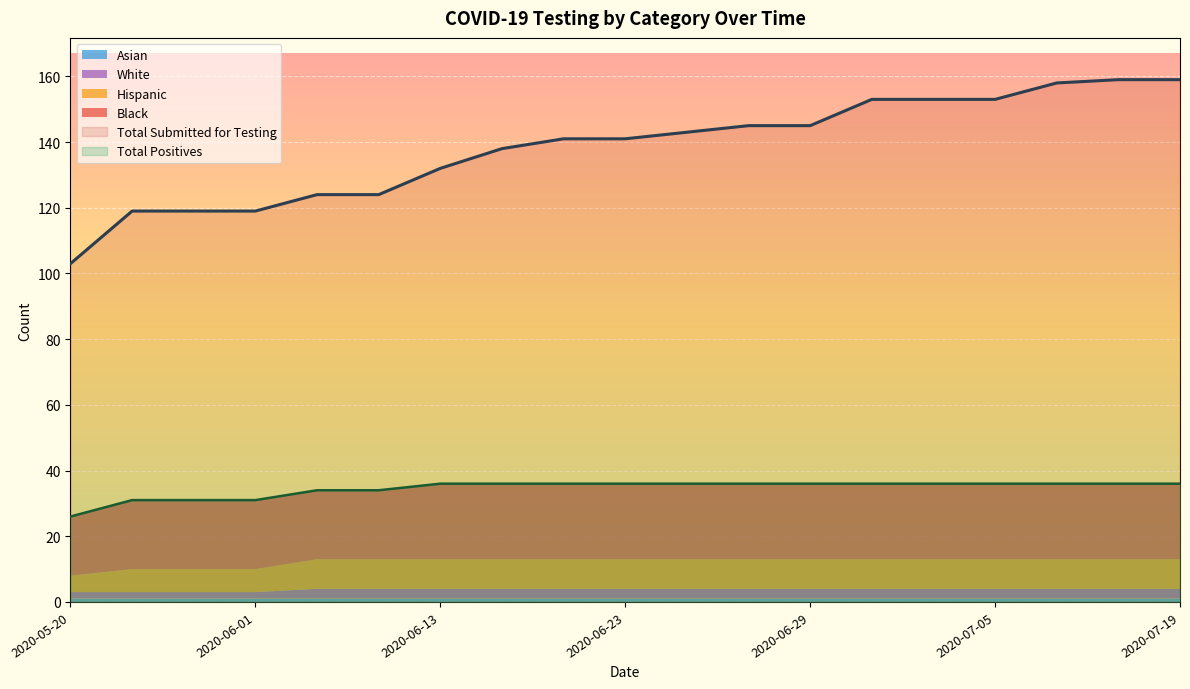

How many data points in Total Submitted for Testing are less than 141?

8